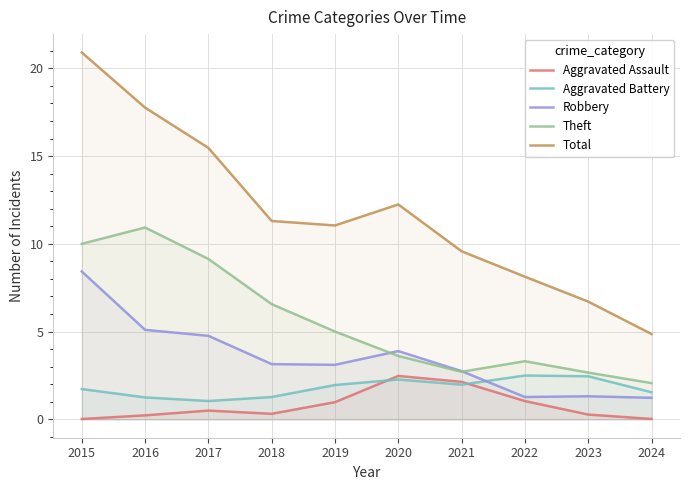

How many data points in Total are less than 11?

4